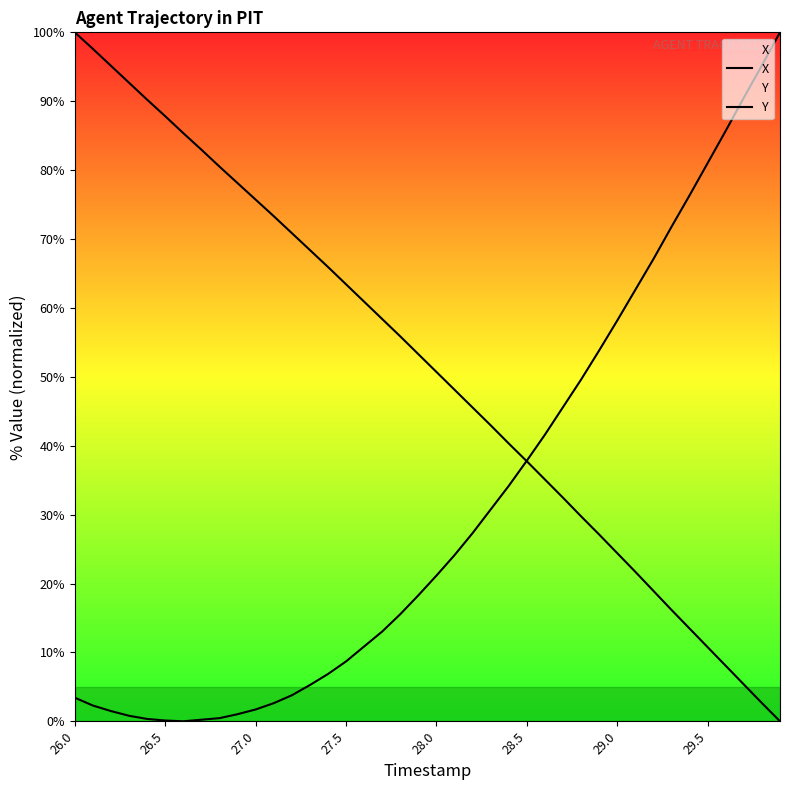

At which label does Y reach its peak?

26.0